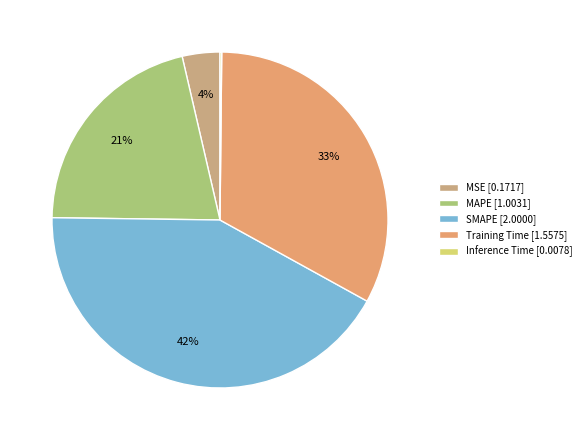

Is there a majority slice in this chart?

No